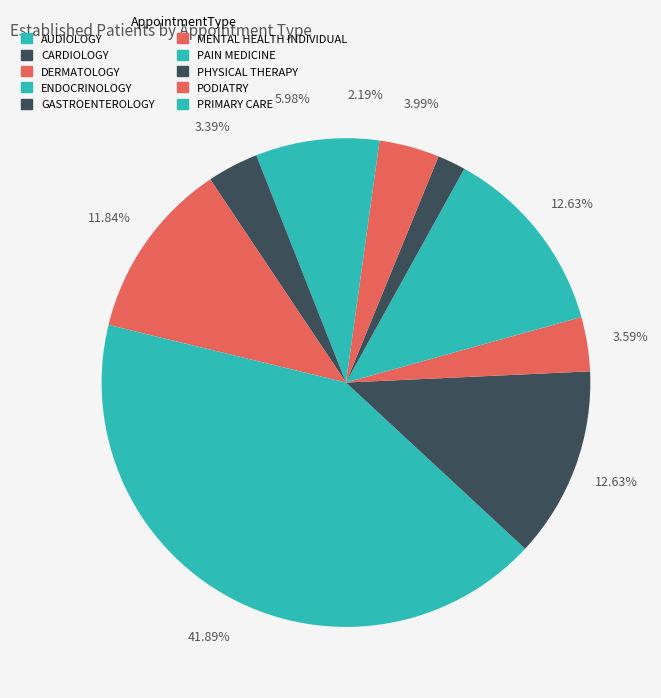

Is it true that PRIMARY CARE is 2% of the pie?

True